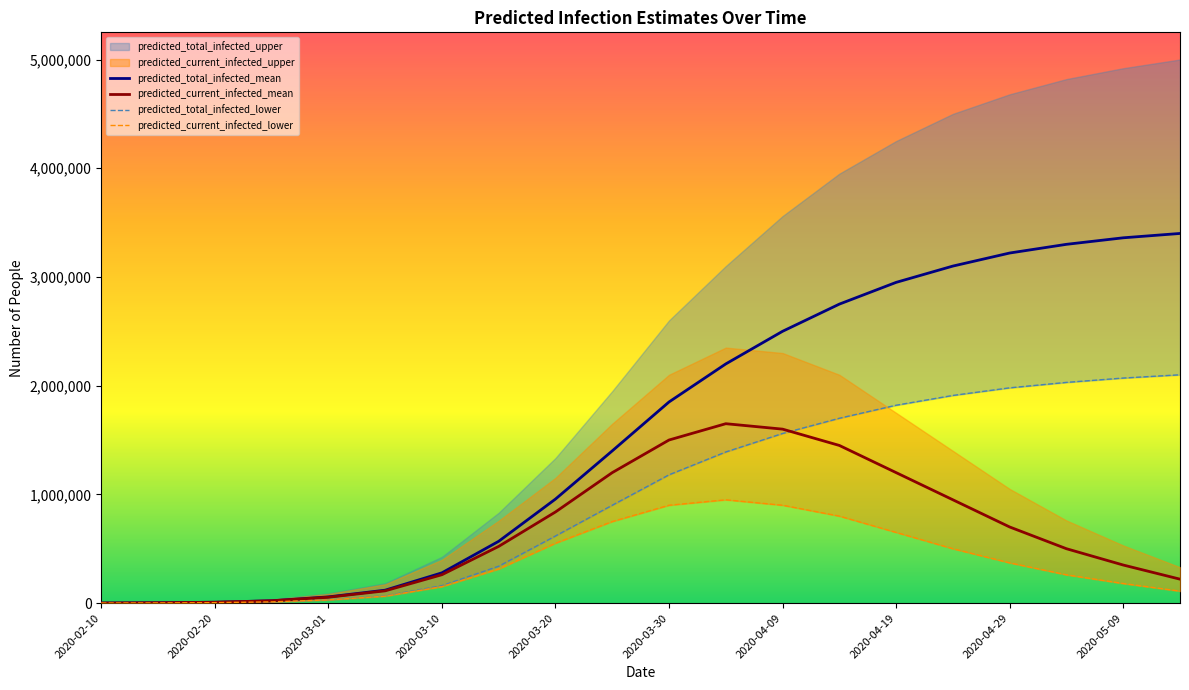

True or false: predicted_current_infected_lower and predicted_current_infected_mean cross at least once.

False